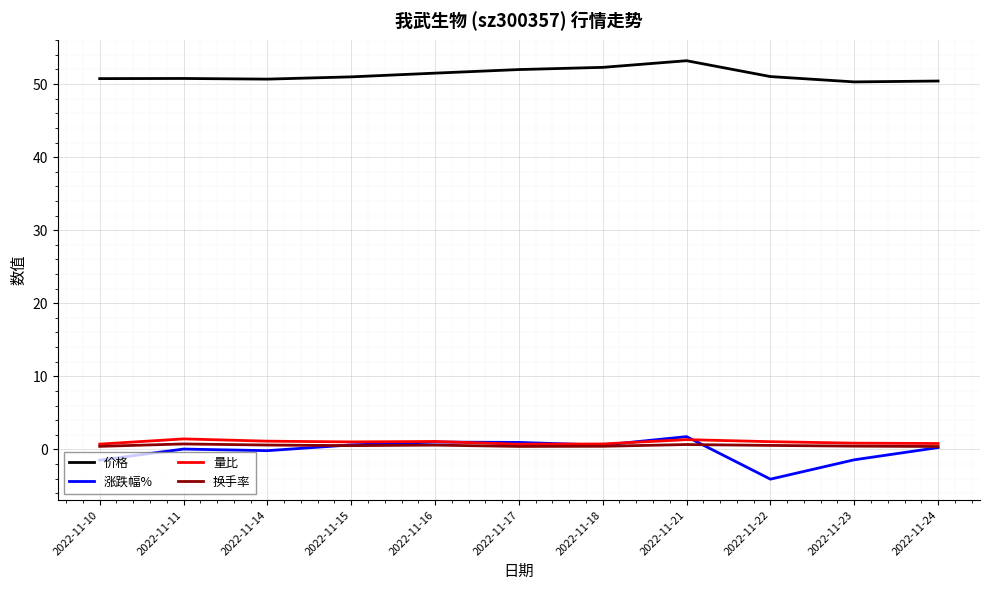

What is the total value across all series at 2022-11-14?

52.2